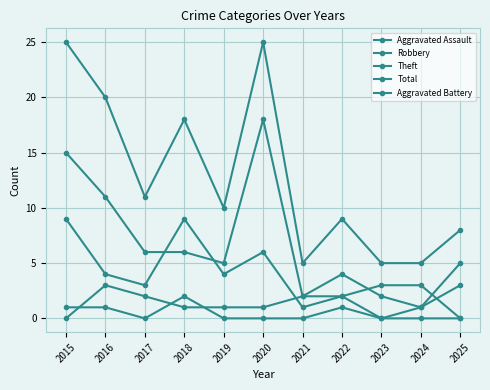

Which has a higher value, 2018 or 2017?

2018